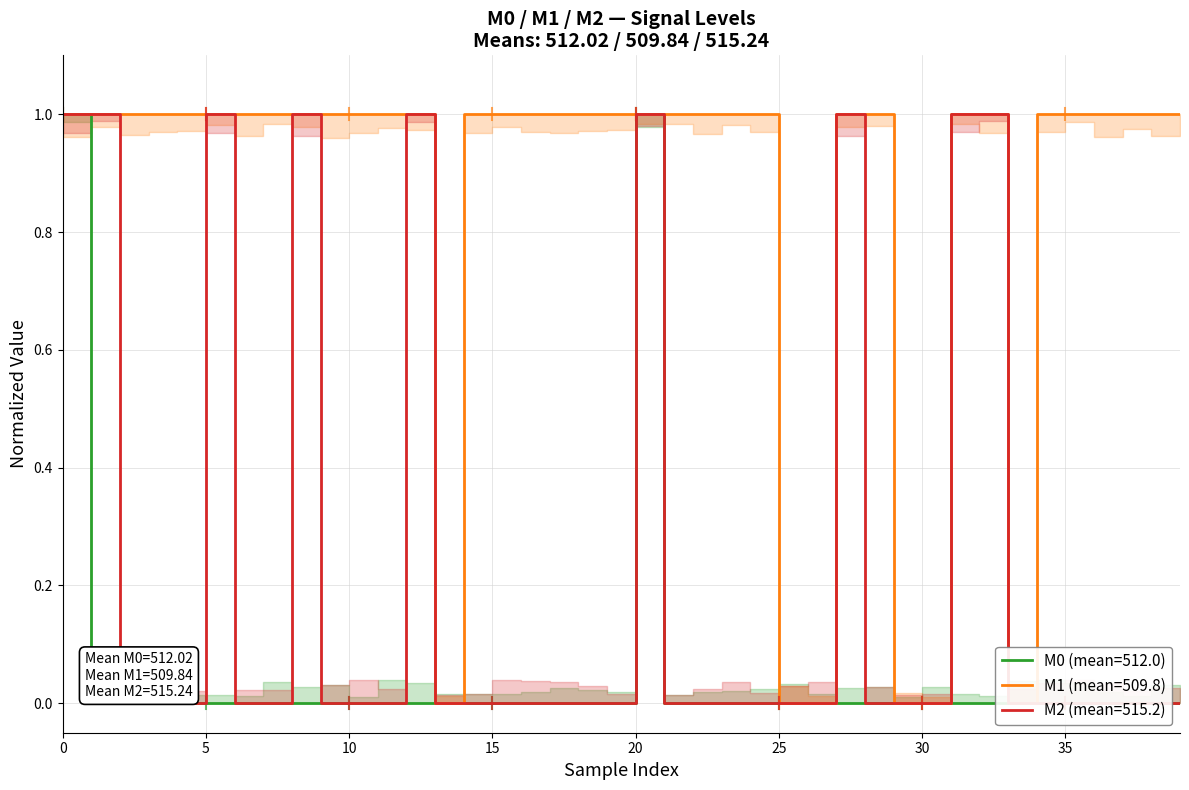

Is it true that M0 equals 0.0 at 33?

True